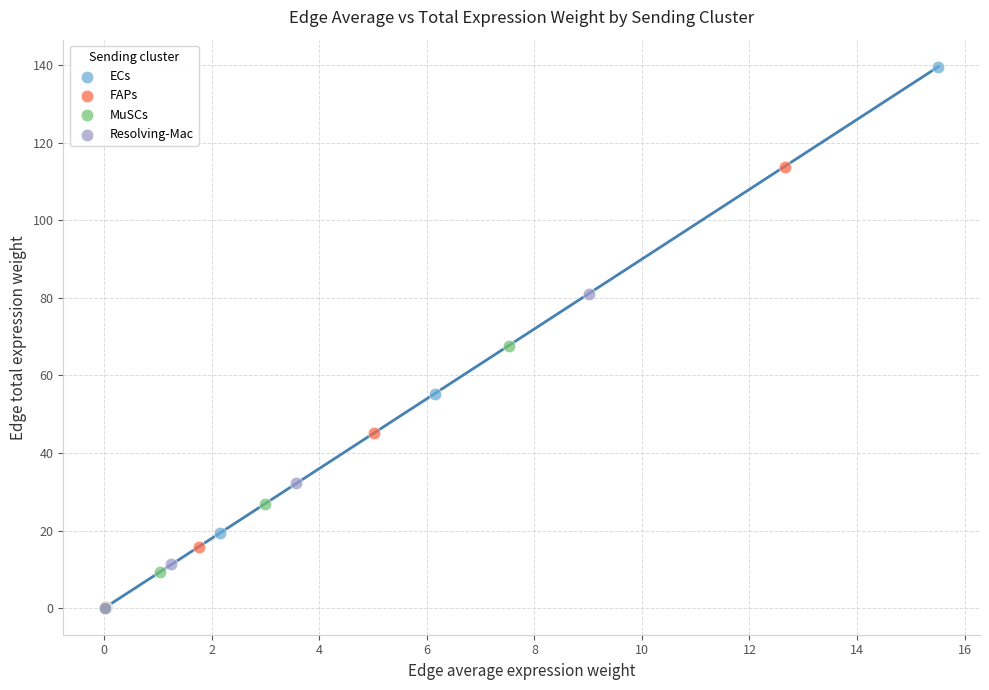

Which series has the largest Y range (max minus min)?

ECs